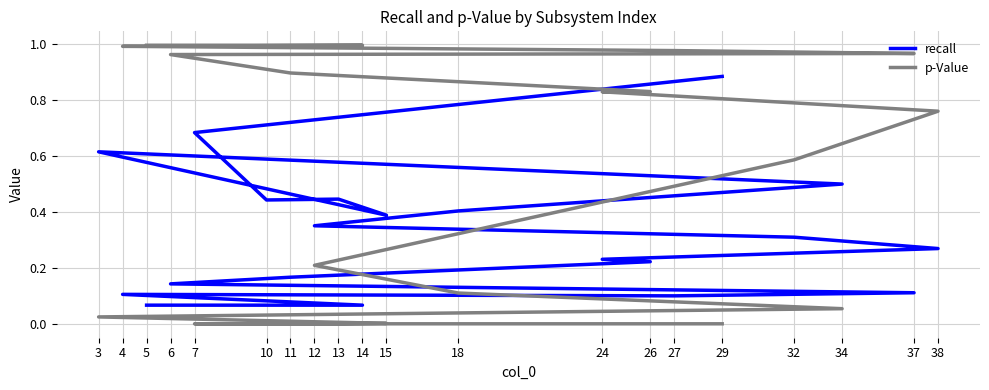

What is the spread (max minus min) of values at 11?

0.7